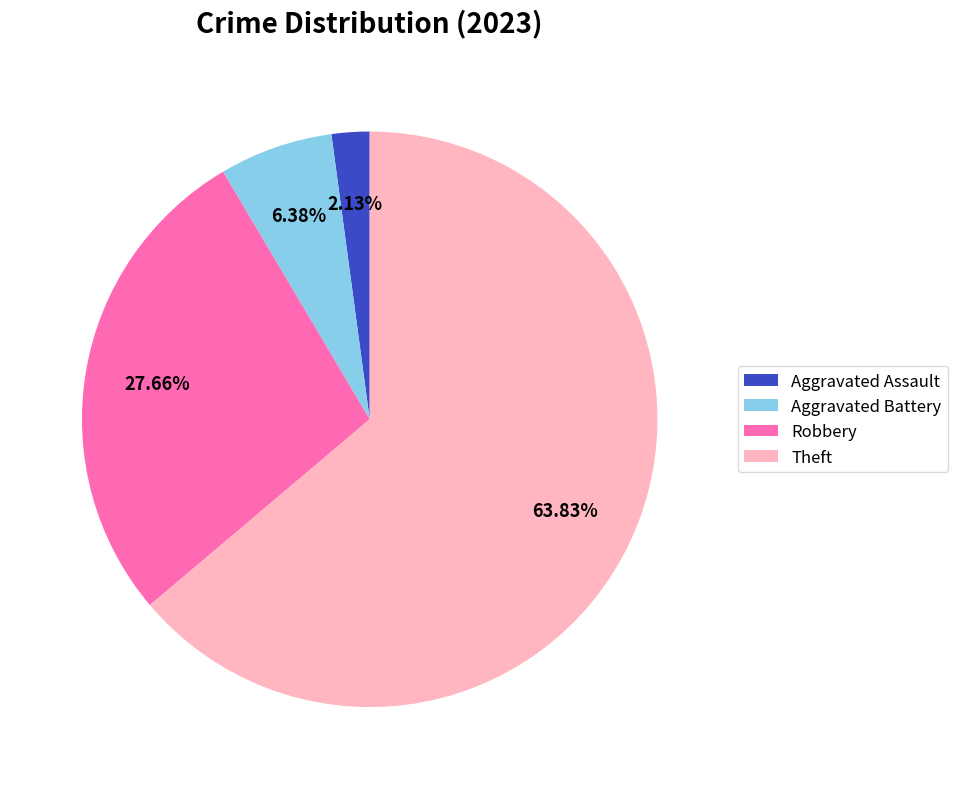

How many slices are in this pie chart?

4